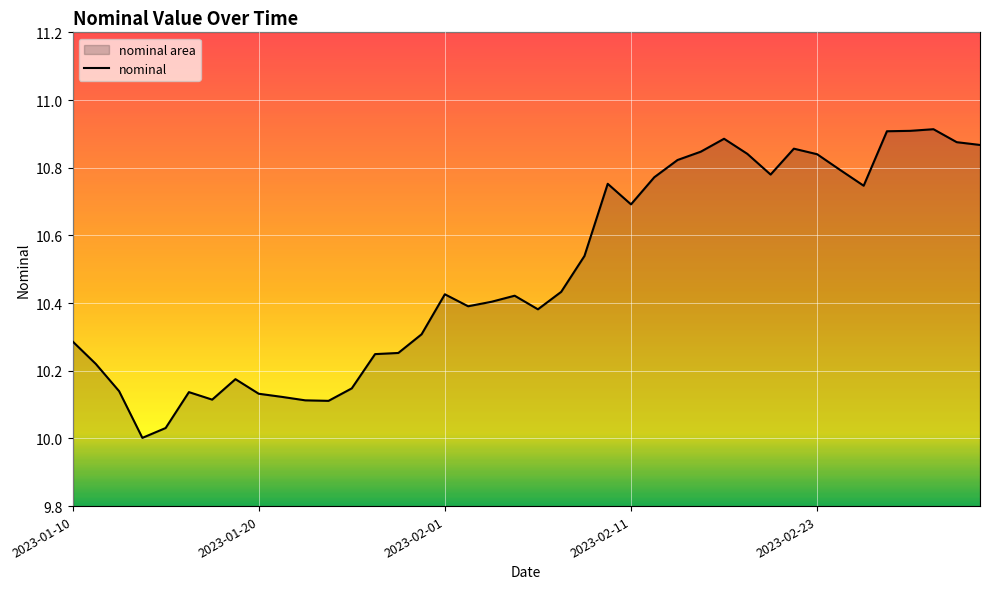

Does the chart display data point markers on the line(s)?

No